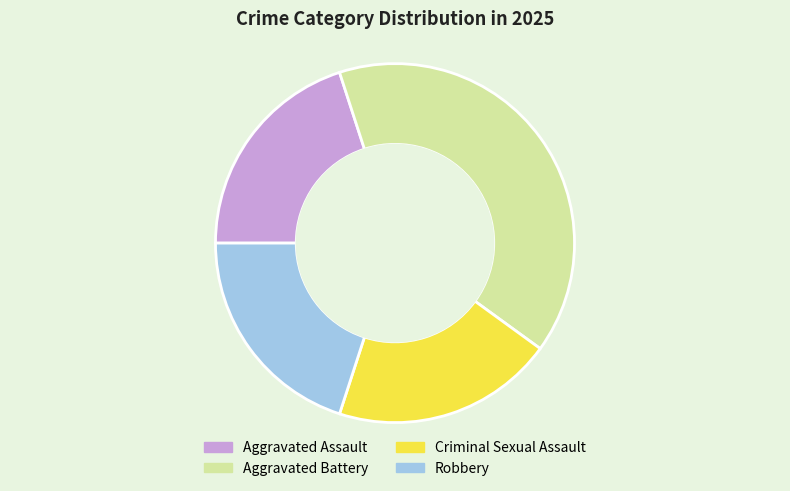

How many segments does this pie chart have?

4